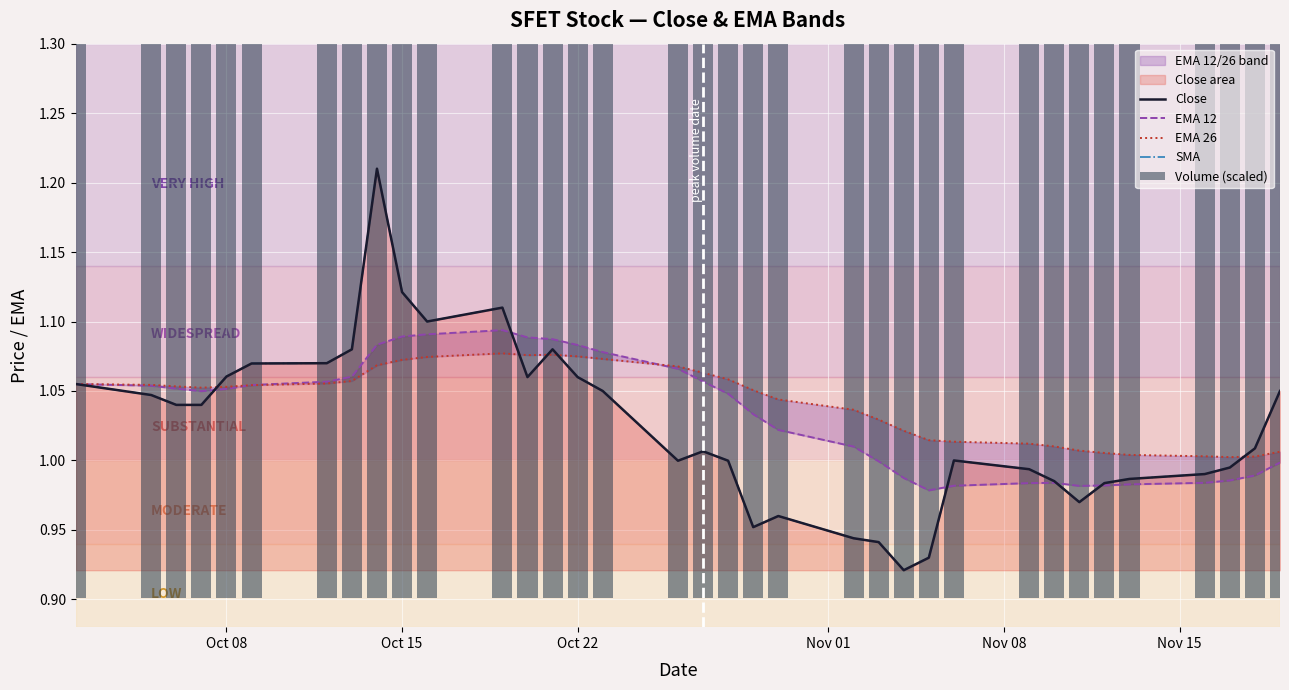

Which series has the largest range (max minus min)?

Close